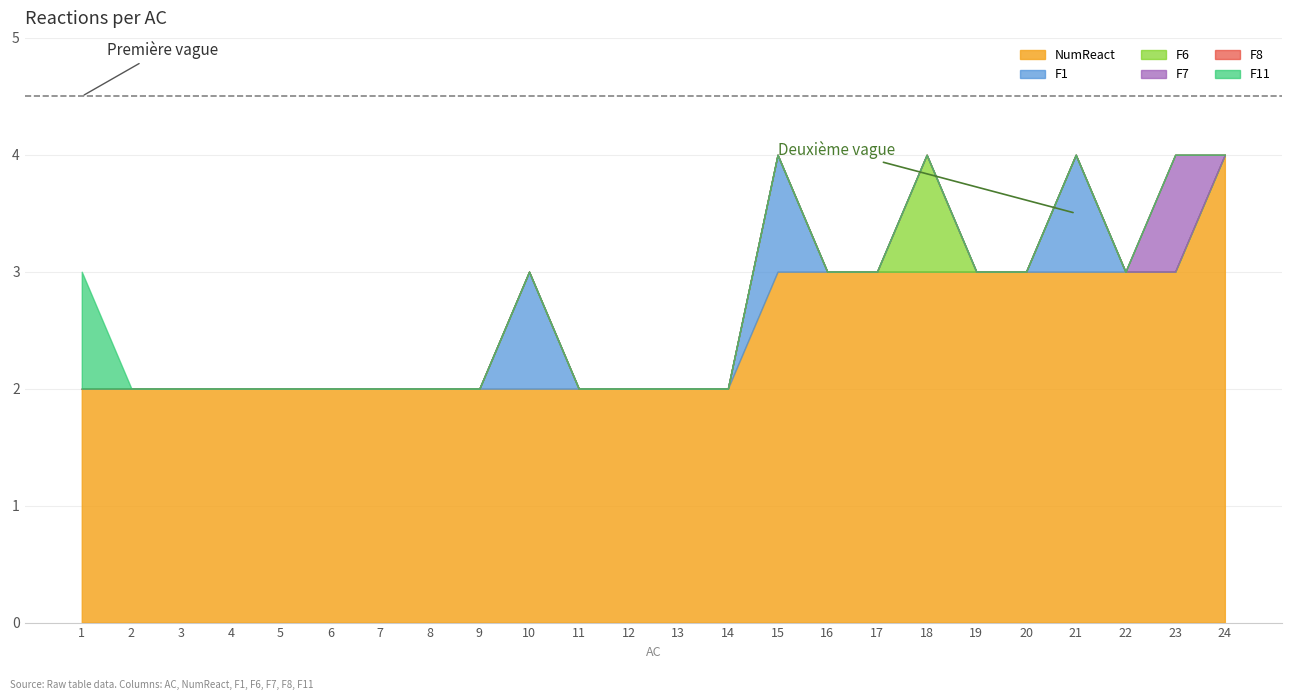

At 14, list the series in order from smallest to largest.

F1, F6, F7, F8, F11, NumReact